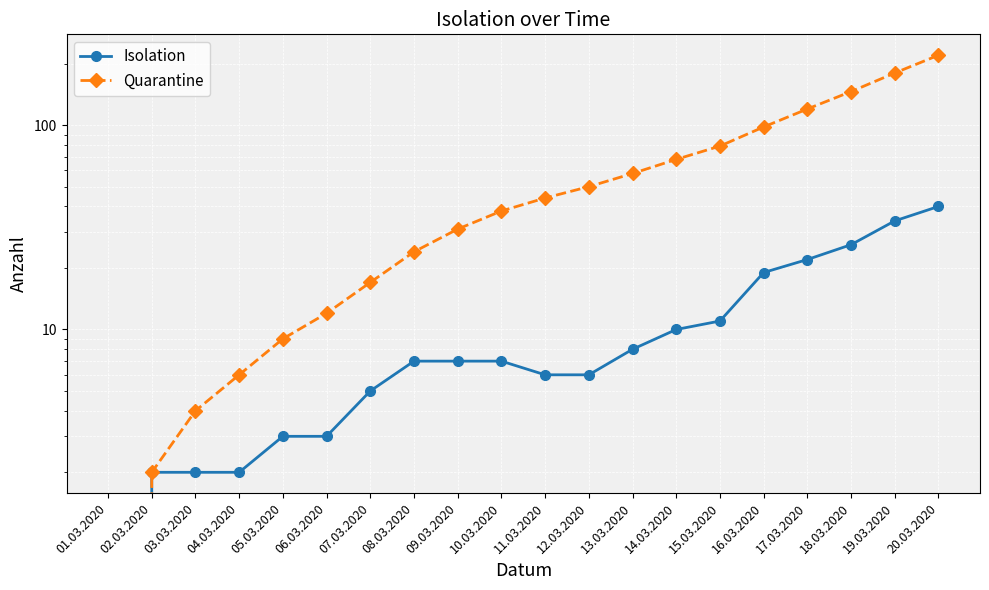

At how many categories does at least one series exceed 109?

4